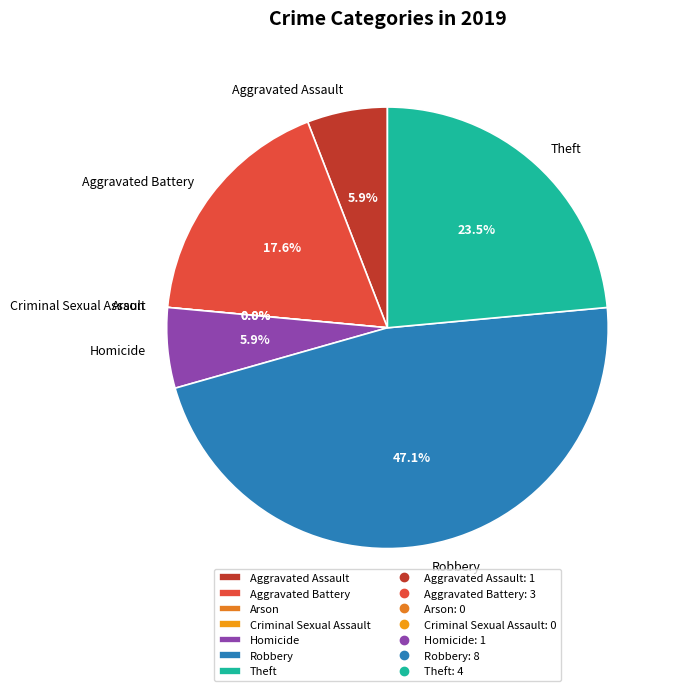

What is the ratio of the value at Aggravated Battery to the value at Robbery?

0.4